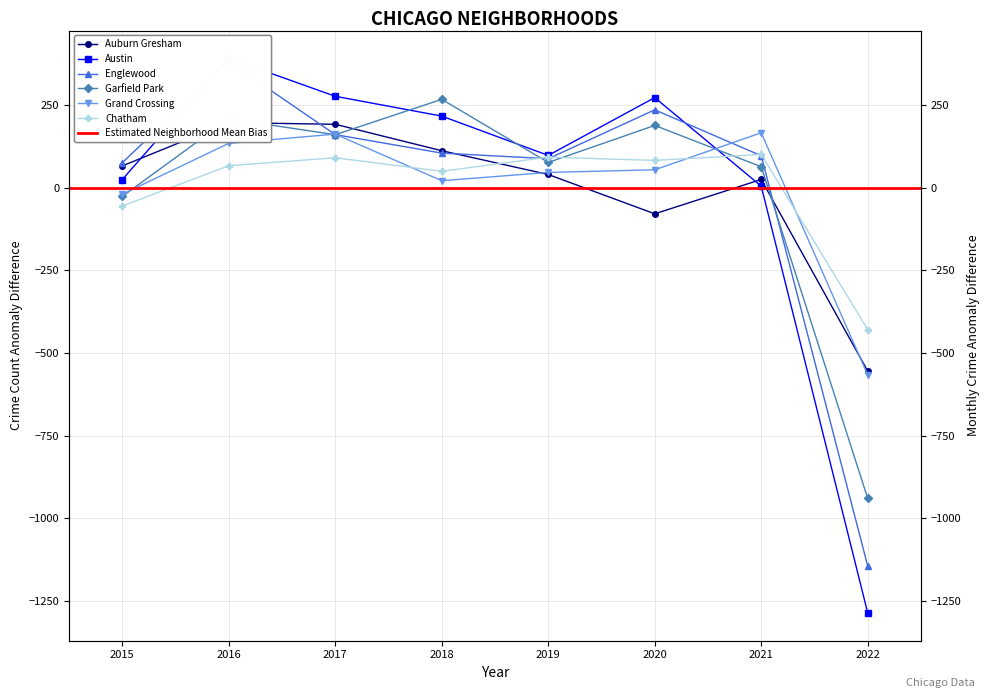

What is the value of the Grand Crossing point at the 2nd from the left?

134.5